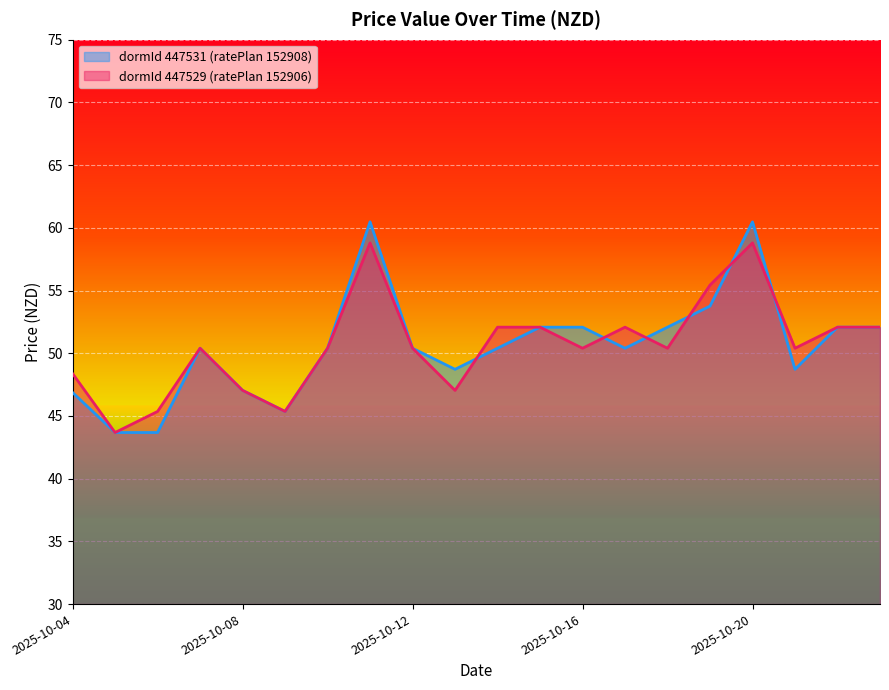

Rank the series by their average value, from highest to lowest.

dormId 447529 (ratePlan 152906), dormId 447531 (ratePlan 152908)